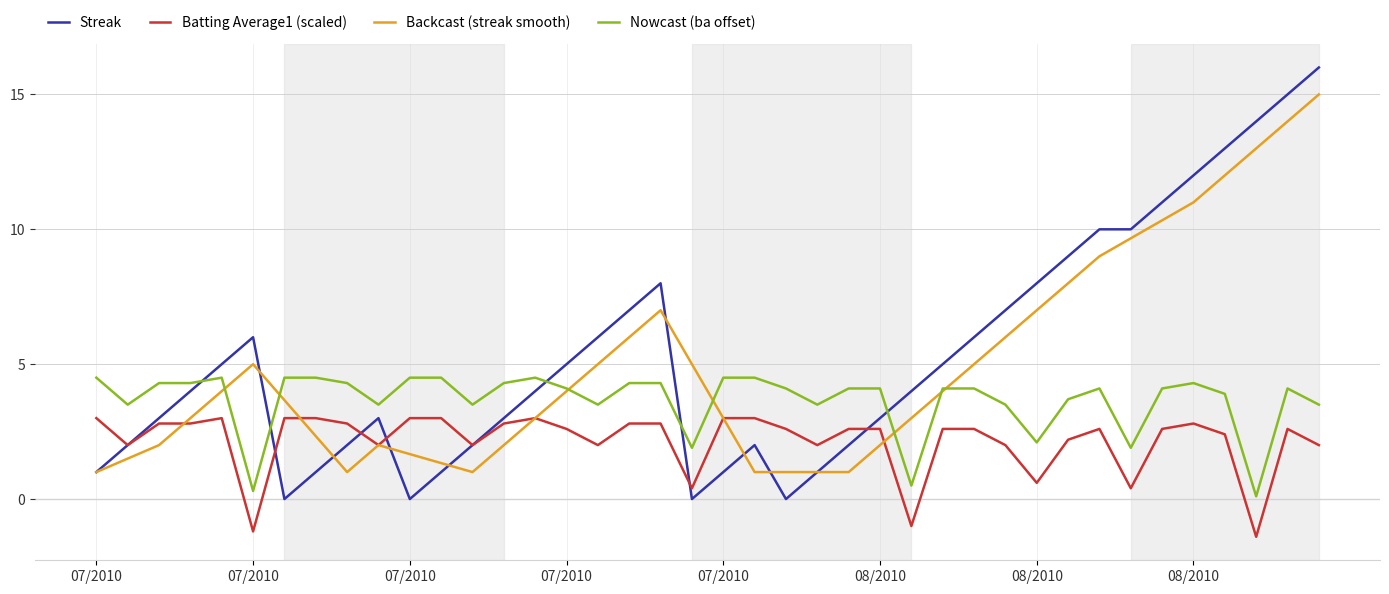

Which series has the widest spread of values?

Streak